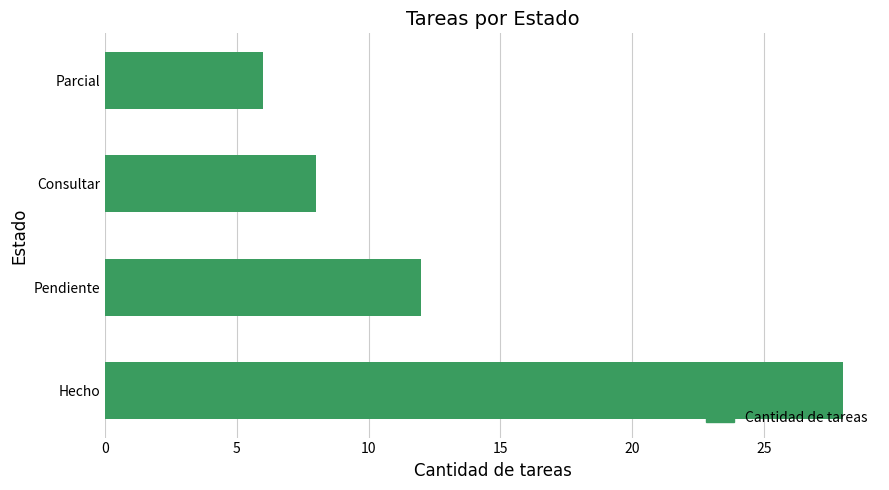

True or false: the data shows 9 at Hecho.

False